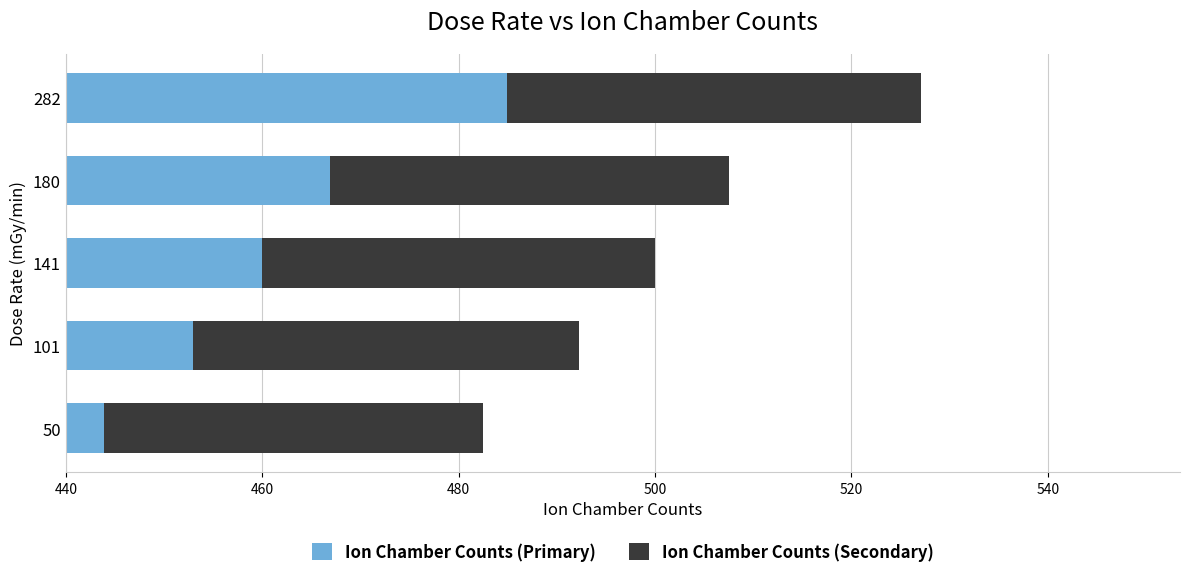

What is the value of the Ion Chamber Counts (Primary) bar at the 3rd from the left?

460.0